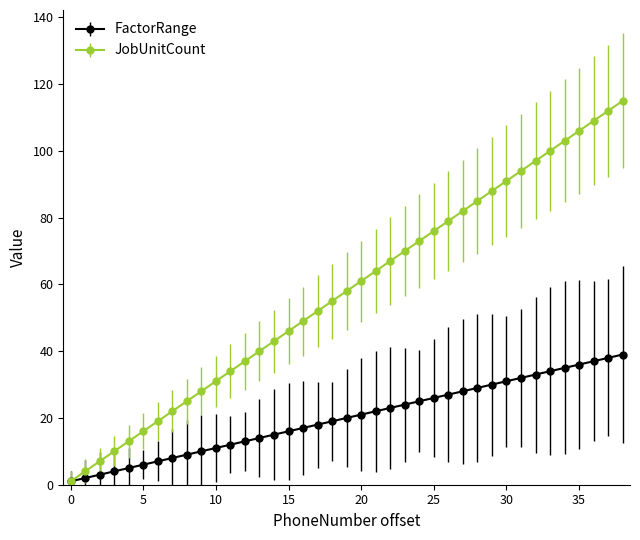

List the series in order of their overall mean, lowest first.

FactorRange, JobUnitCount